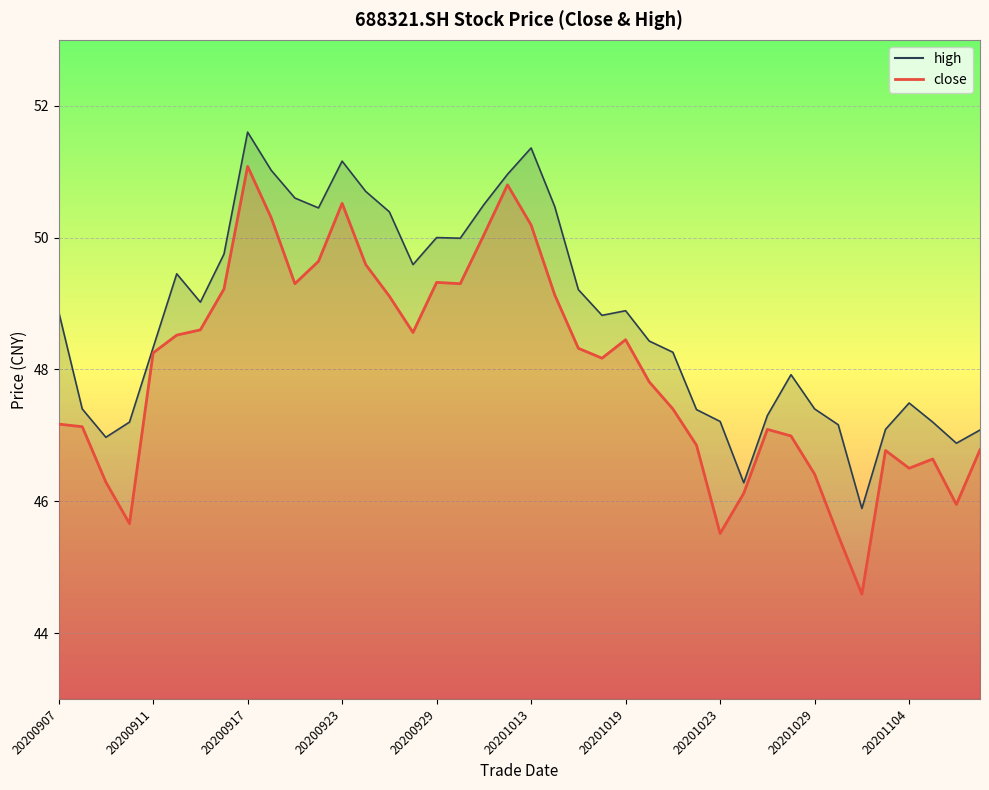

The value of close at 20200908 is 47.1. True or false?

True